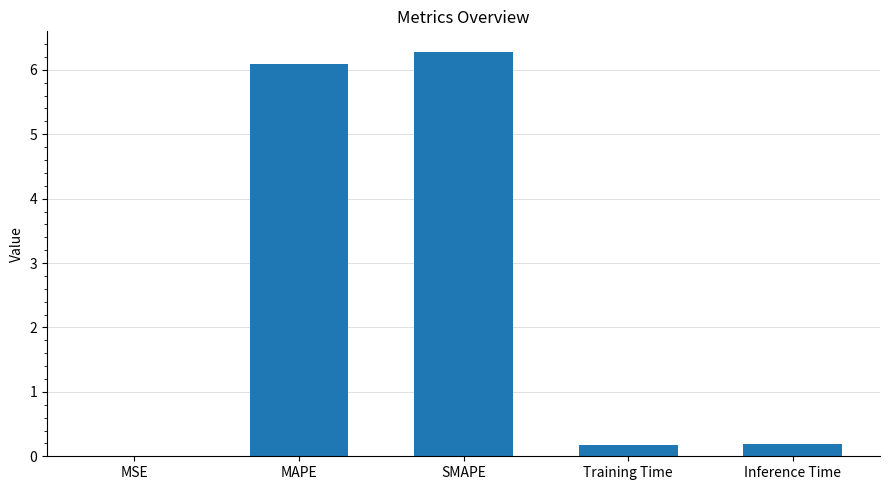

What is the sum of all values?

12.8